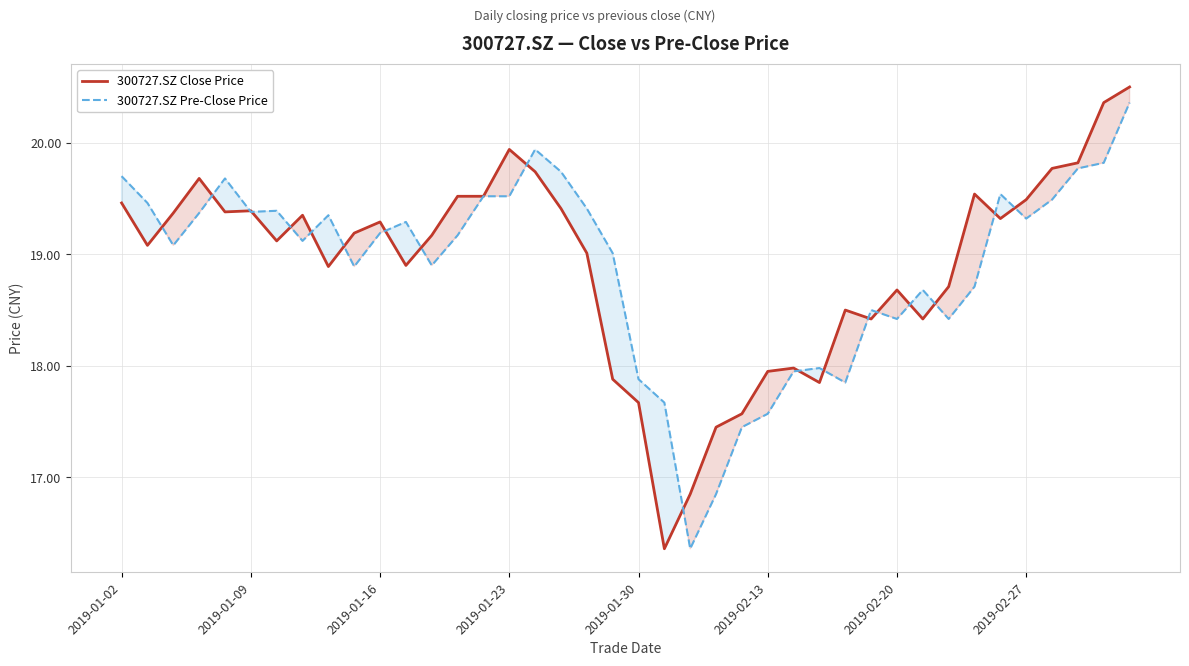

Rank the series at 2019-01-16 from highest to lowest value.

300727.SZ Close Price, 300727.SZ Pre-Close Price